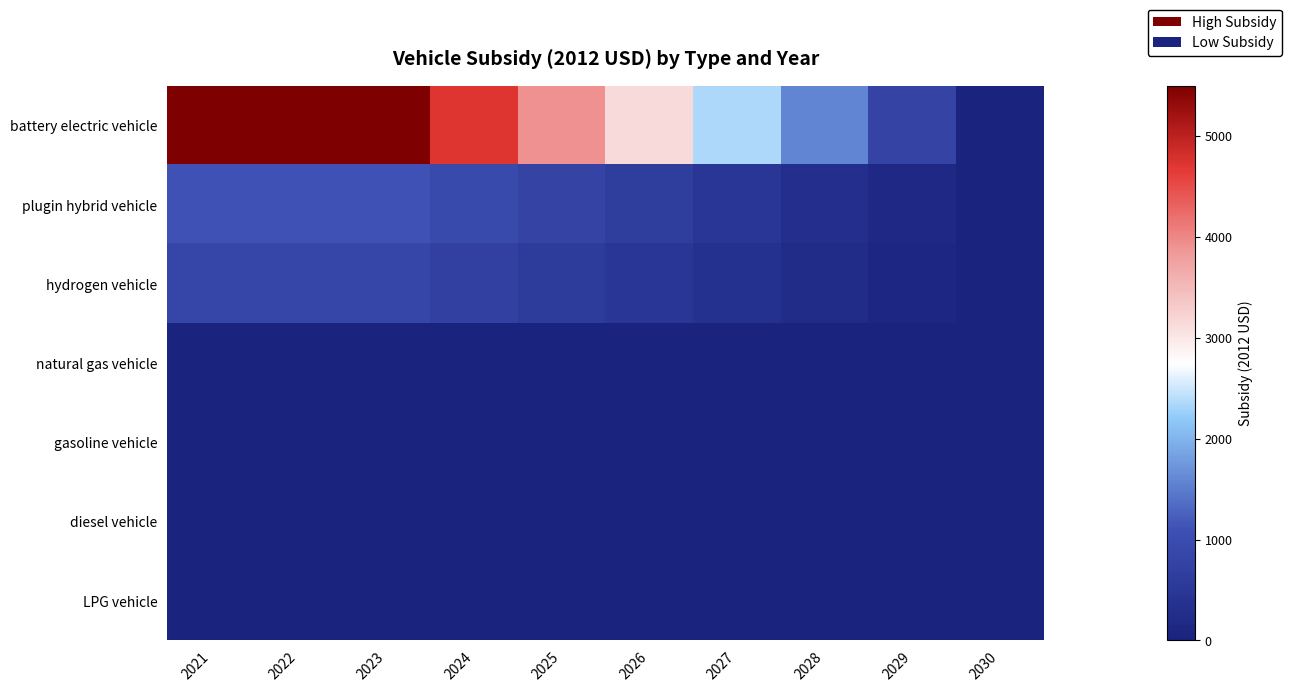

At which category is the sum across all series the highest?

2021